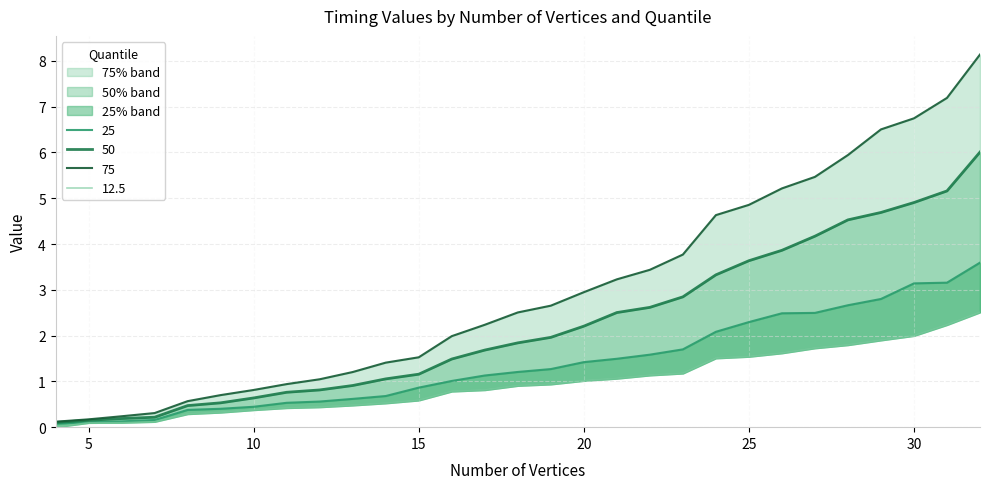

What is the value of the 25 point at the 6th from the left?

0.4